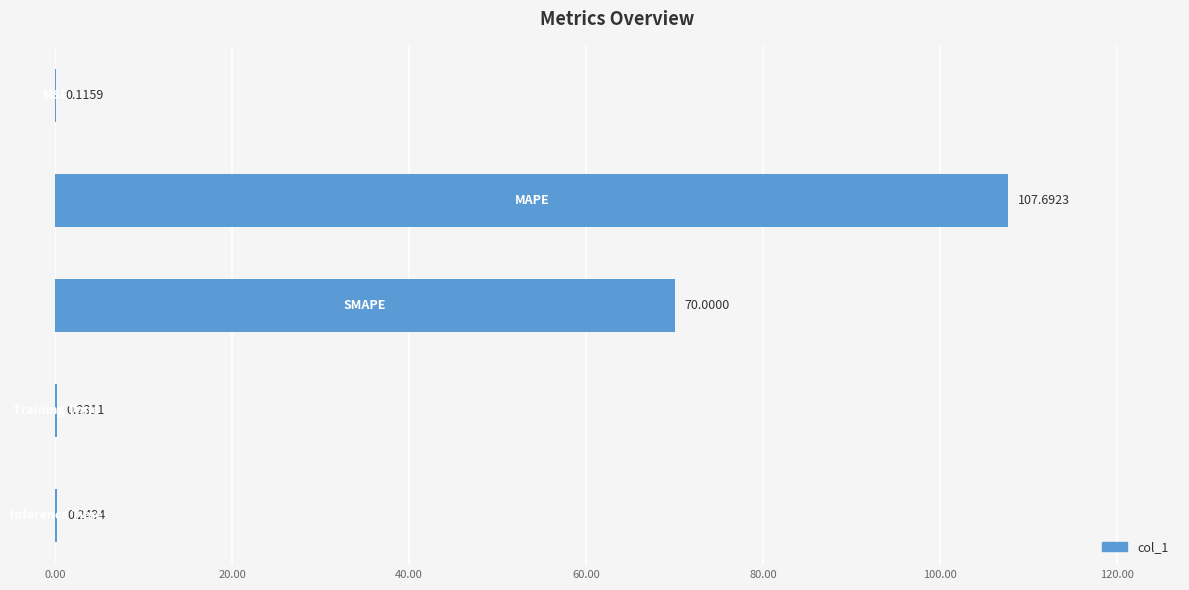

How many data points does each series have?

5